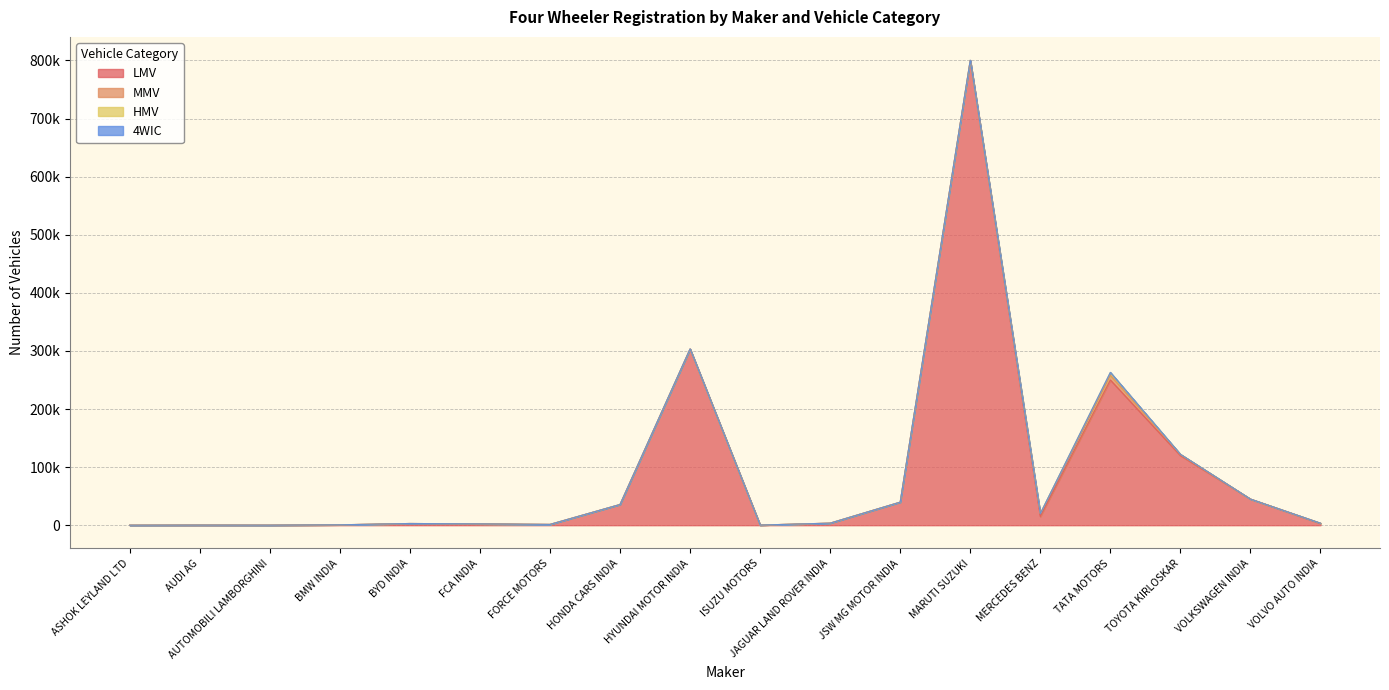

In LMV, how many points are higher than both neighbors (excluding endpoints)?

5